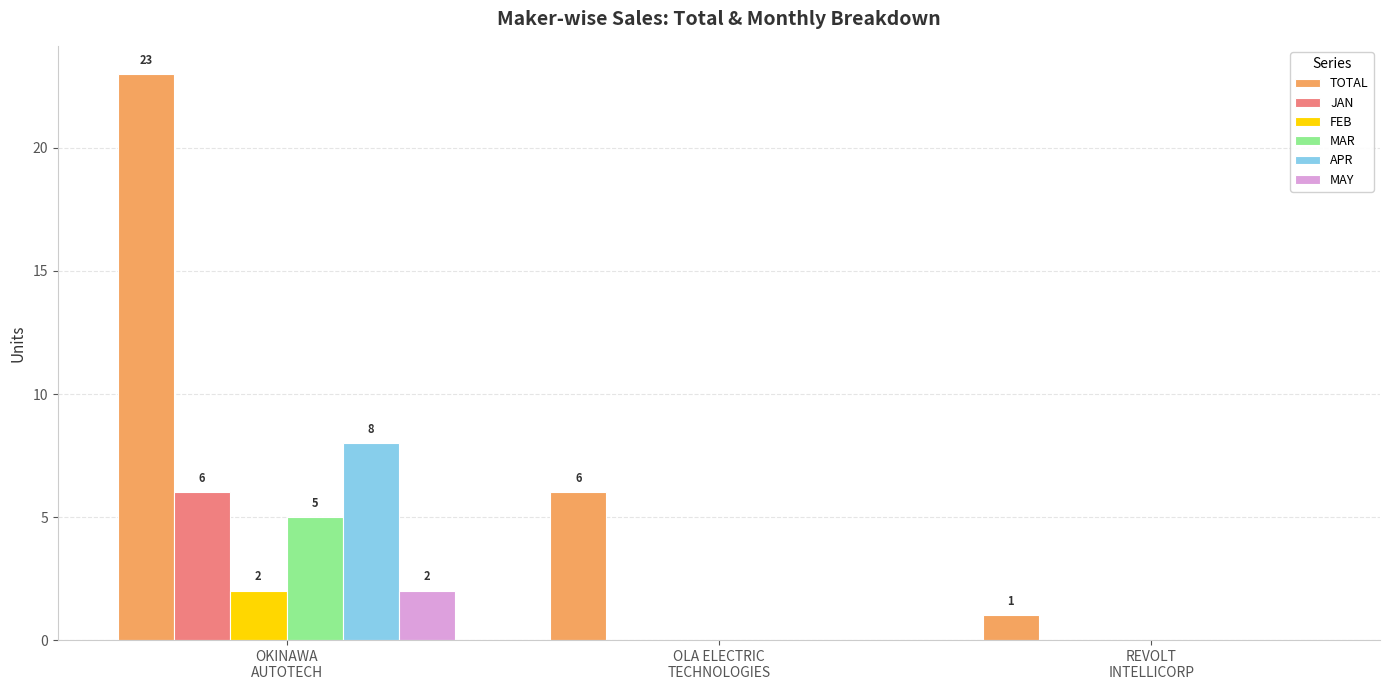

What is the greatest value displayed?

23